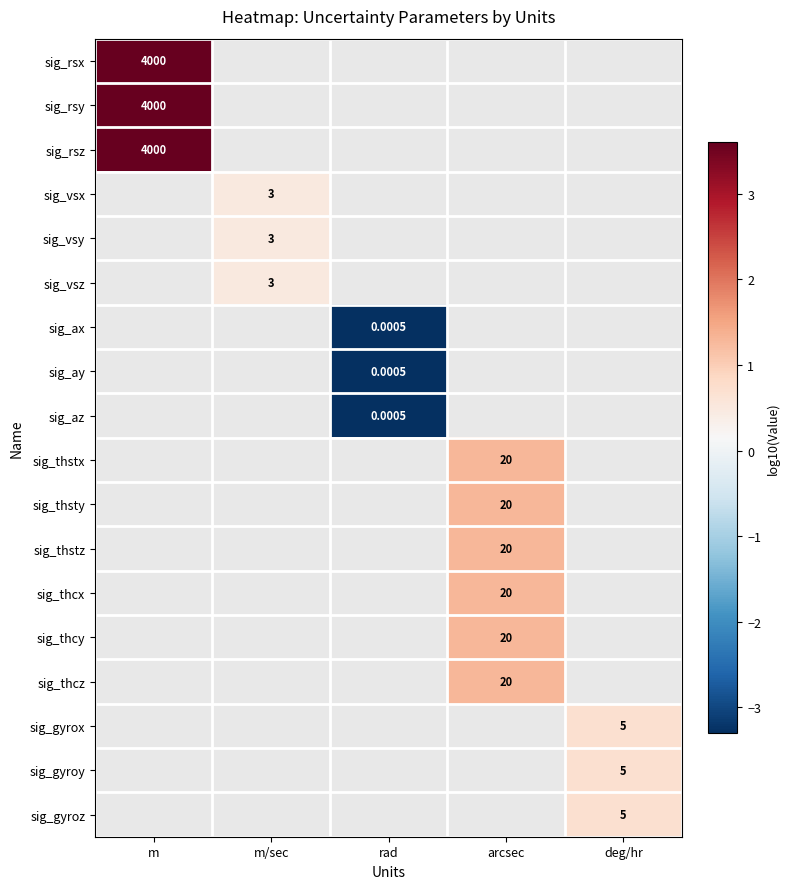

The value of sig_vsy at m/sec is 0.7. True or false?

False